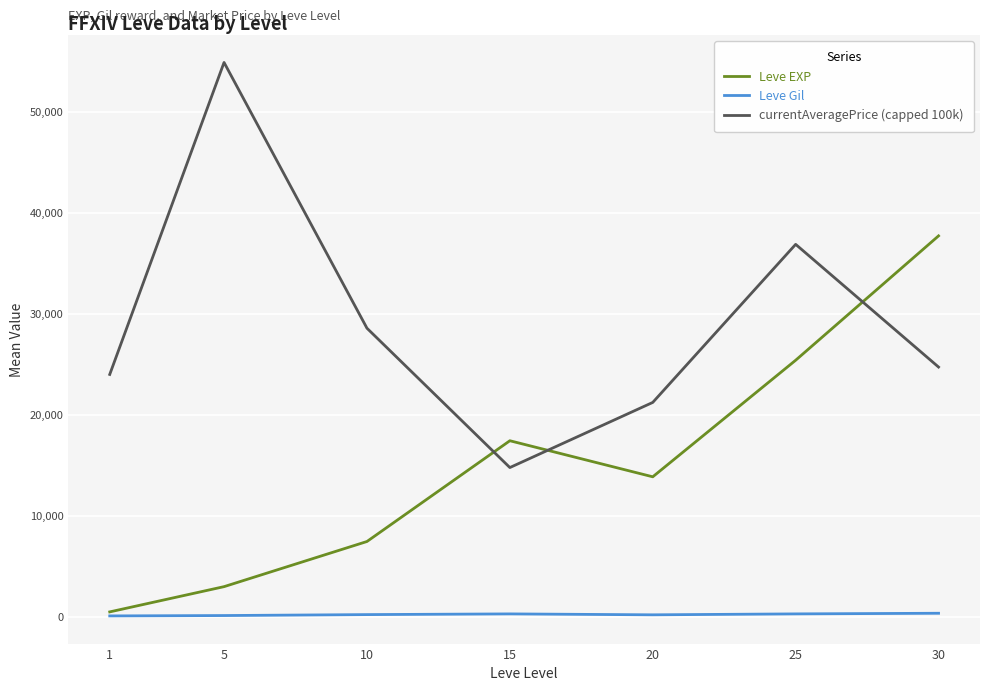

How many values in the Leve EXP series exceed 13876?

4